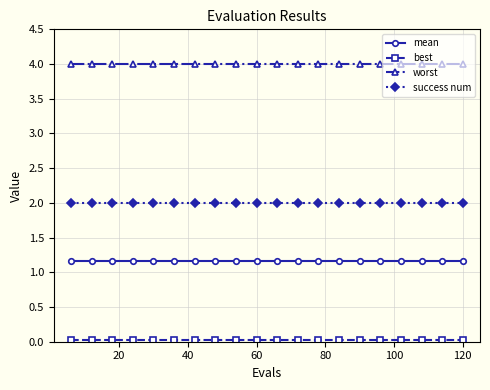

What is the value of the success num point at the 18th from the left?

2.0